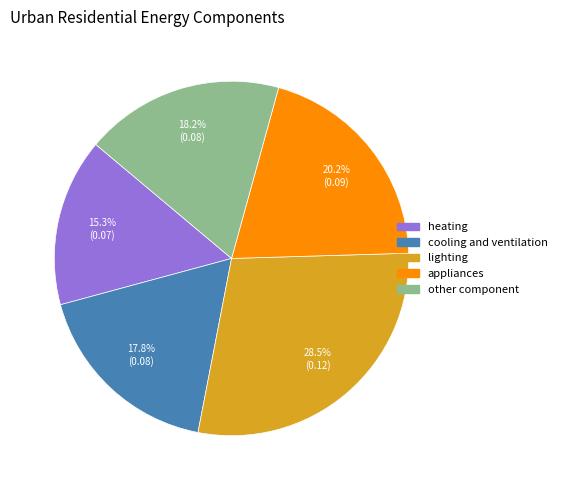

What is the smallest slice in the pie chart?

heating